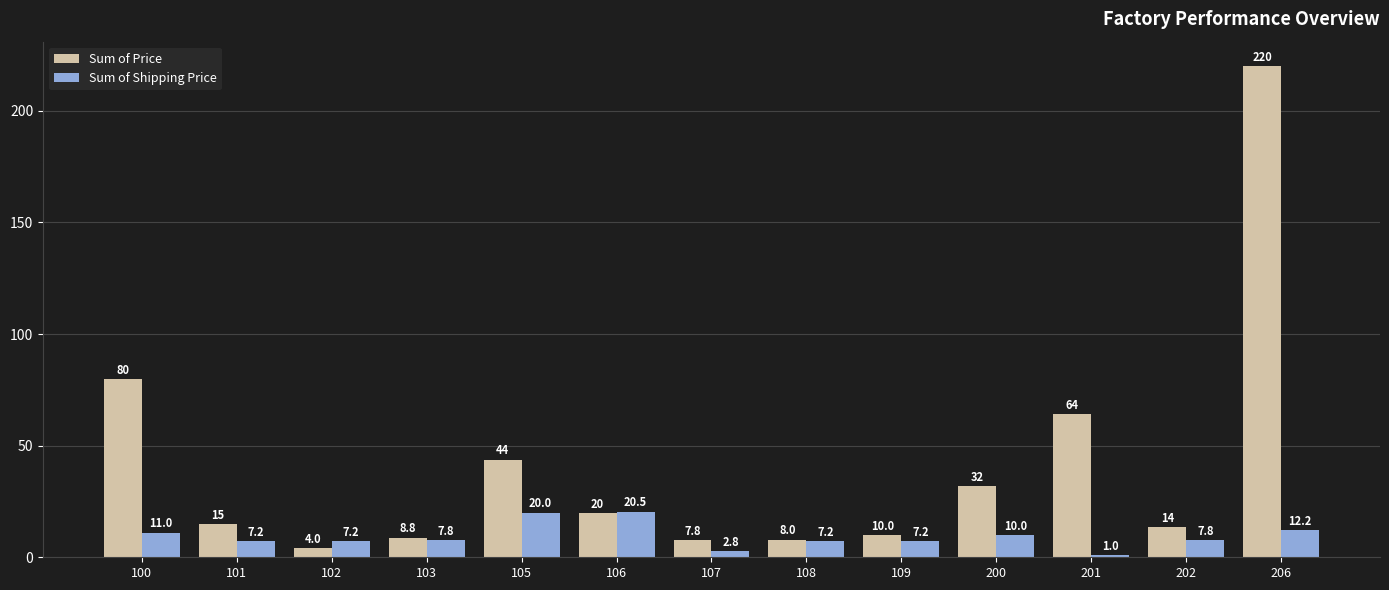

The Sum of Price series shows 30.6 at 201. True or false?

False